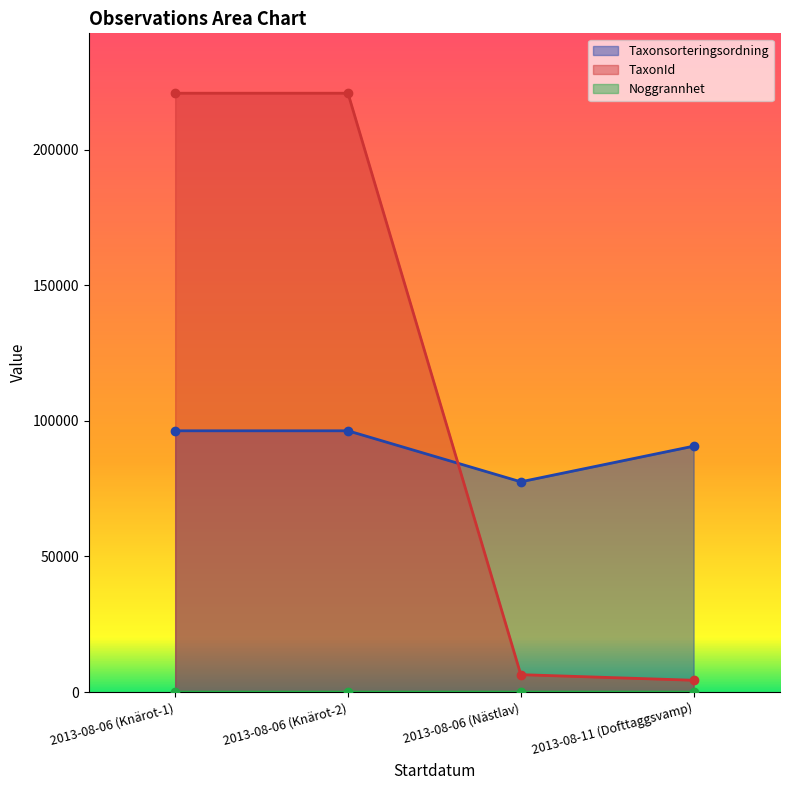

At how many categories does at least one series exceed 147288?

2